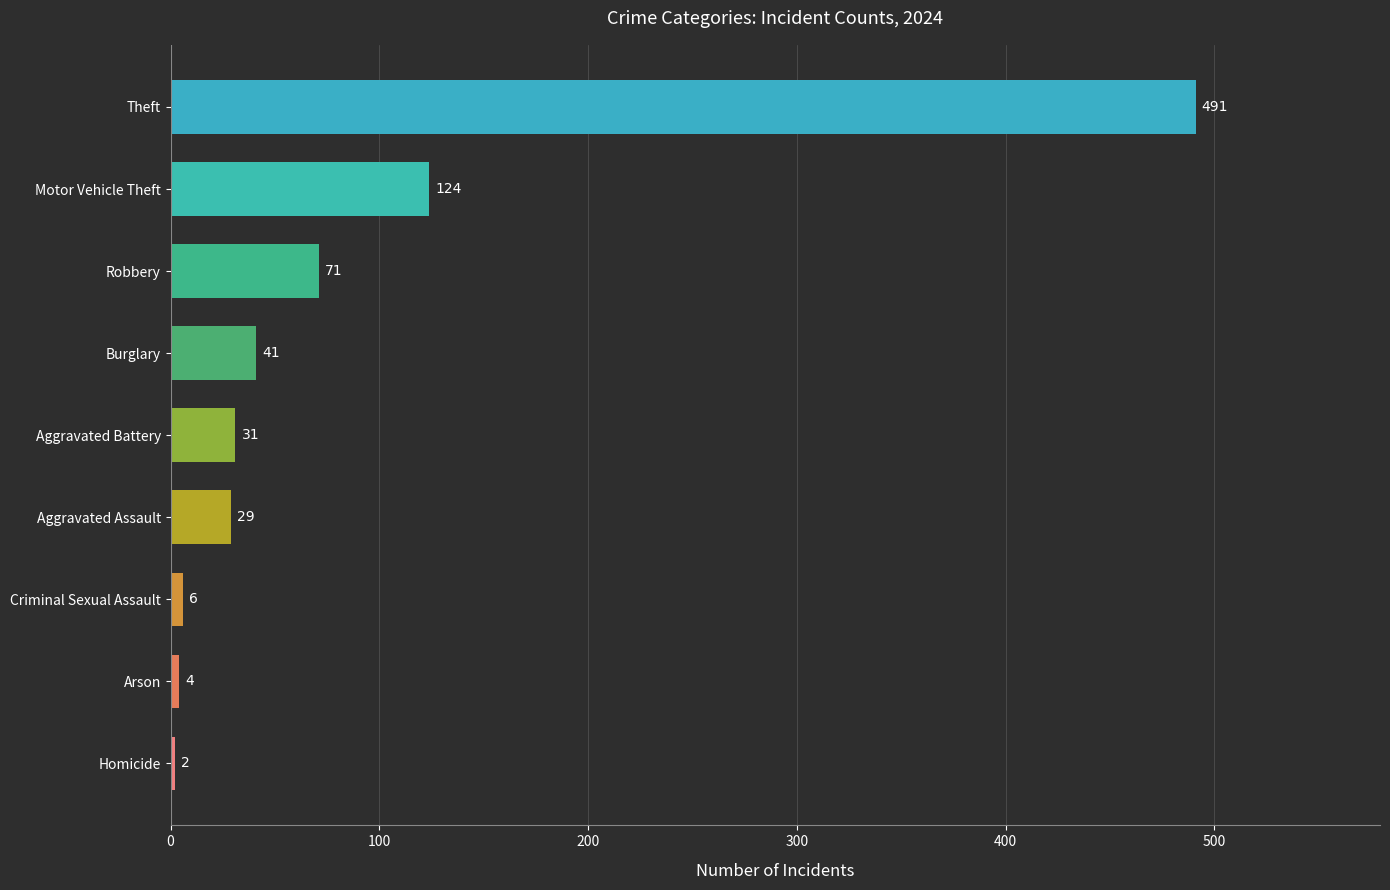

How many bars are there in total?

9